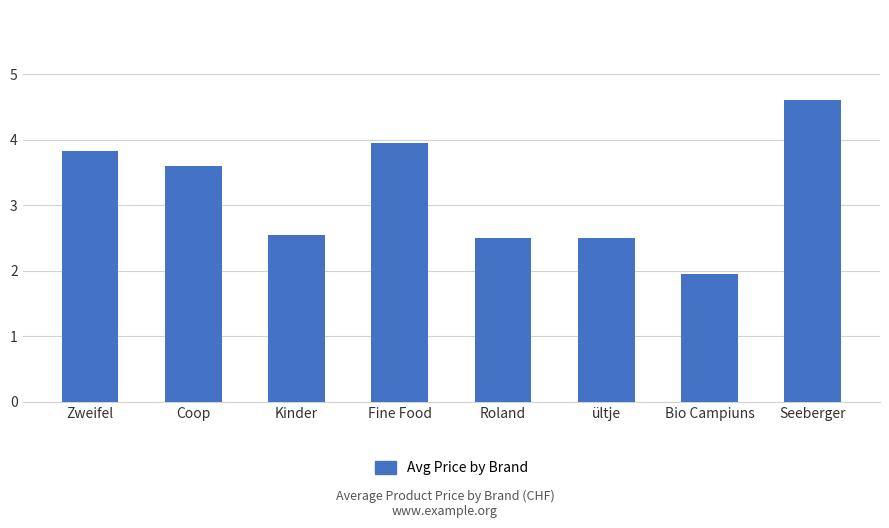

What is the sum of all values?

25.5